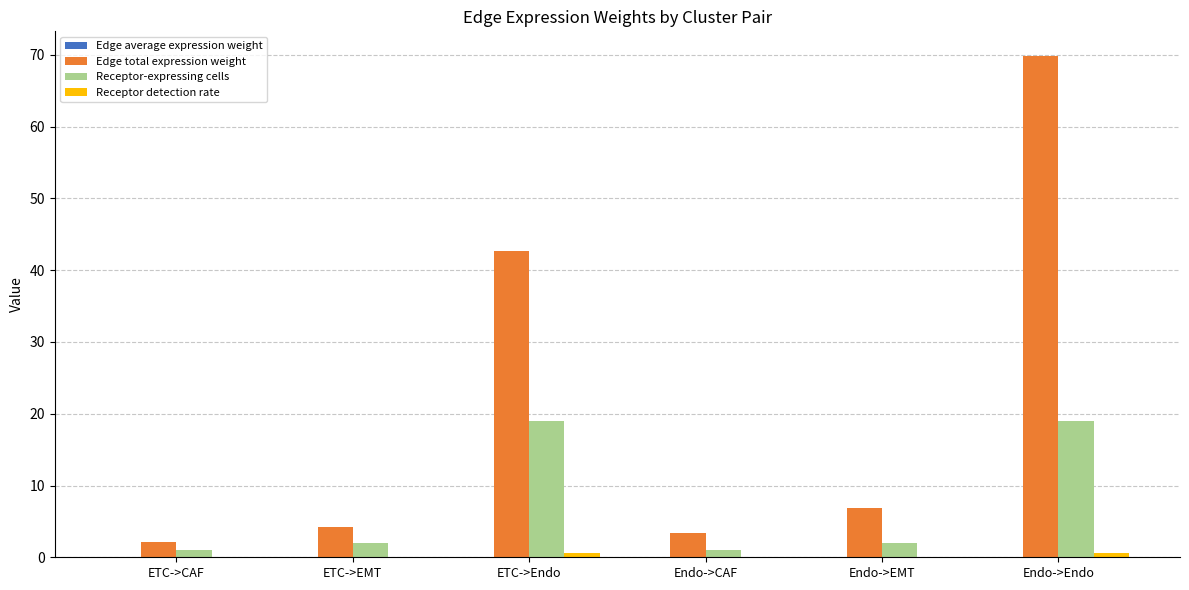

Which category has the highest value in the Edge total expression weight series?

Endo->Endo